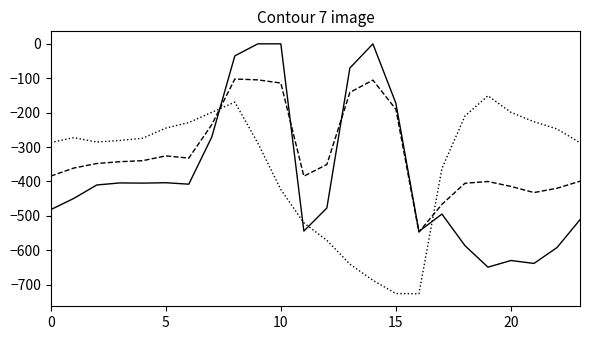

What is the smallest value displayed?

-726.6